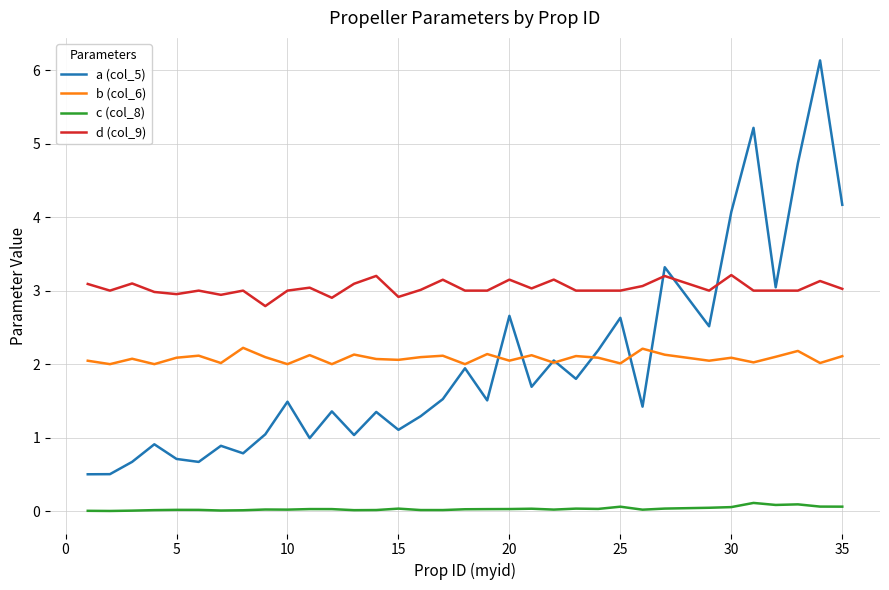

True or false: b (col_6) and c (col_8) intersect in this chart.

False